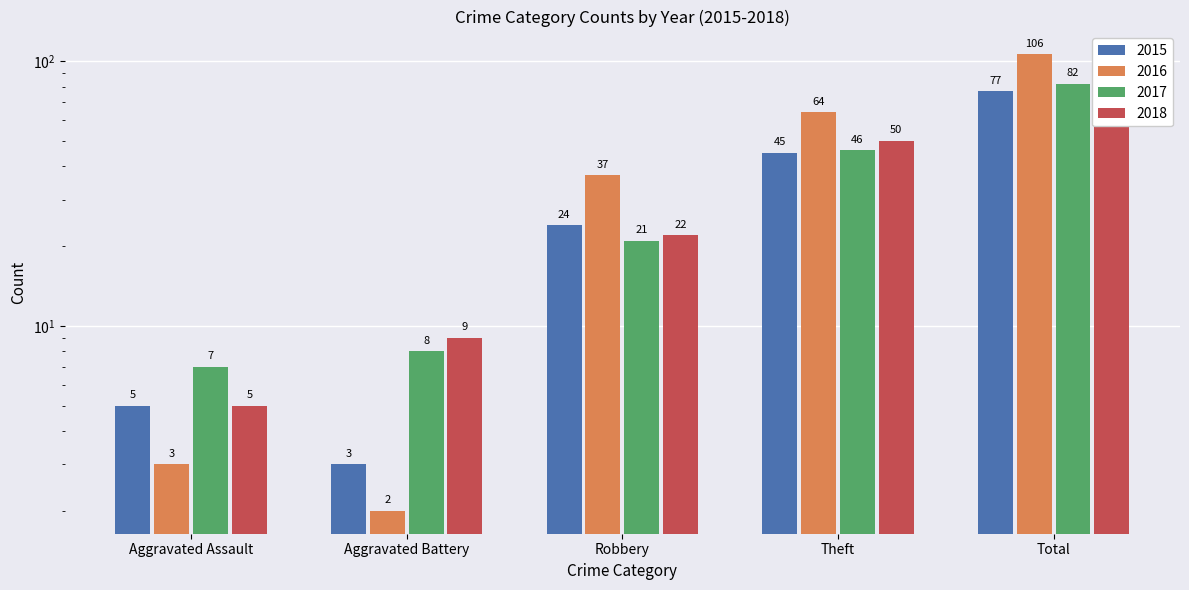

Count the number of categories in the chart.

5